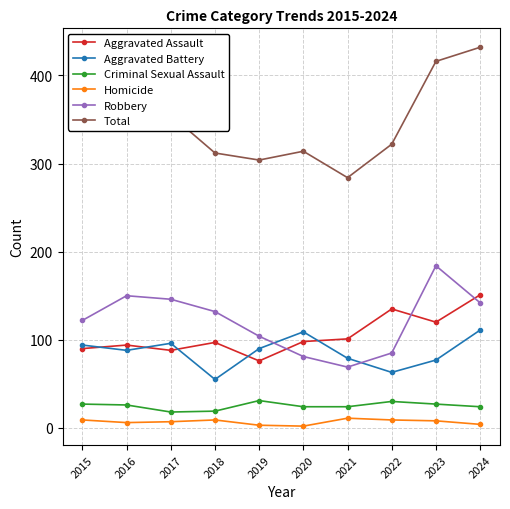

True or false: Aggravated Assault has more than 0 points higher than both neighbors.

True